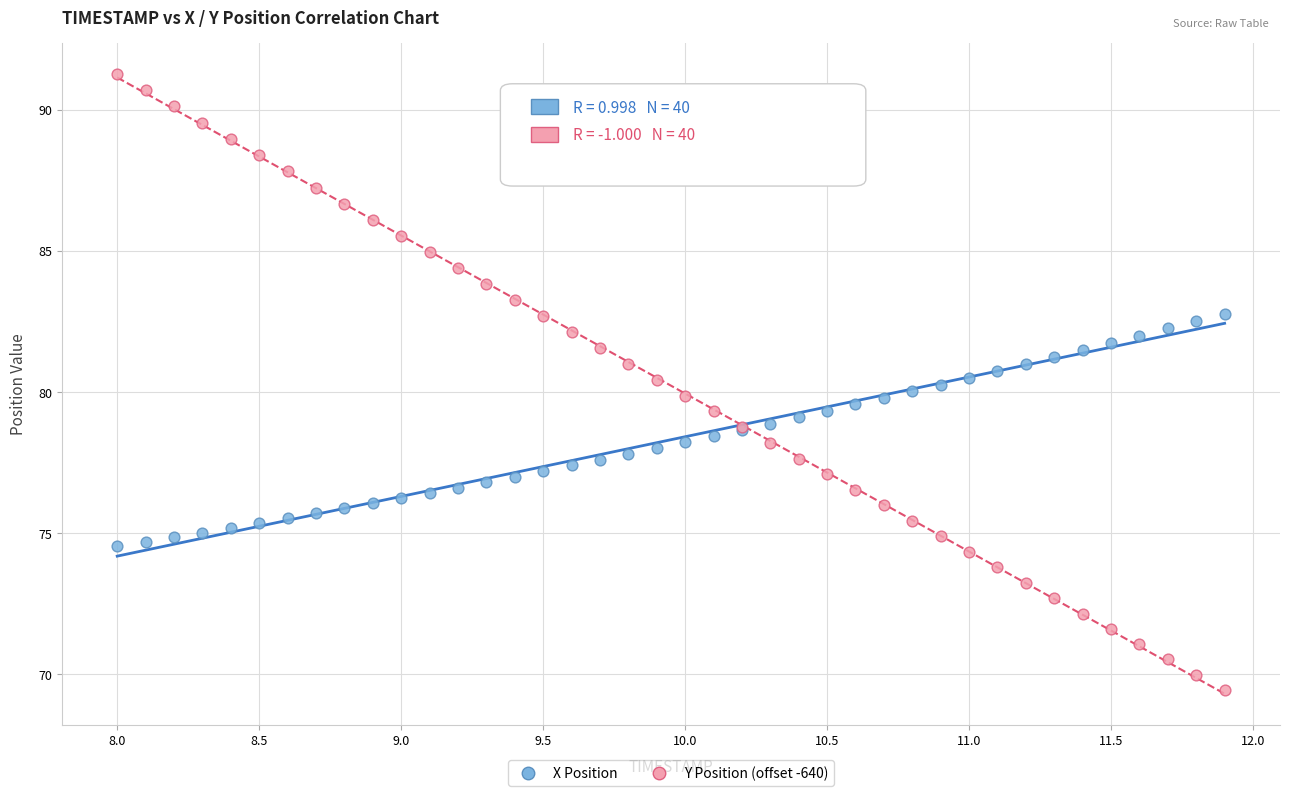

Which series has the widest spread of Y values?

Y Position (offset -640)